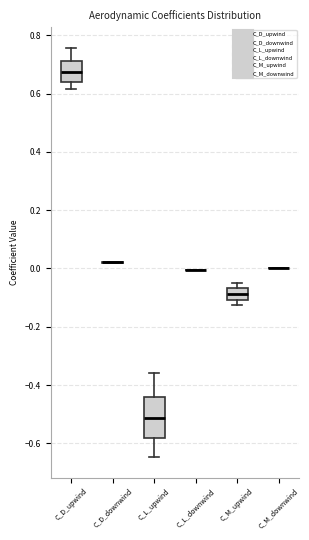

Reading left to right, read every box against the y-axis: the position of its median line, the range the box covers, and the ends of its whiskers. The values are not printed on the chart, so give them approximately, as read against the axis.

C_D_upwind: median 0.68, box 0.64 to 0.72, whiskers 0.62 to 0.76
C_D_downwind: box collapsed to a line at 0.02, whiskers 0.02 to 0.02
C_L_upwind: median -0.52, box -0.58 to -0.44, whiskers -0.64 to -0.36
C_L_downwind: box collapsed to a line at 0.00, whiskers 0.00 to 0.00
C_M_upwind: median -0.08, box -0.10 to -0.06, whiskers -0.12 to -0.04
C_M_downwind: box collapsed to a line at 0.00, whiskers 0.00 to 0.00